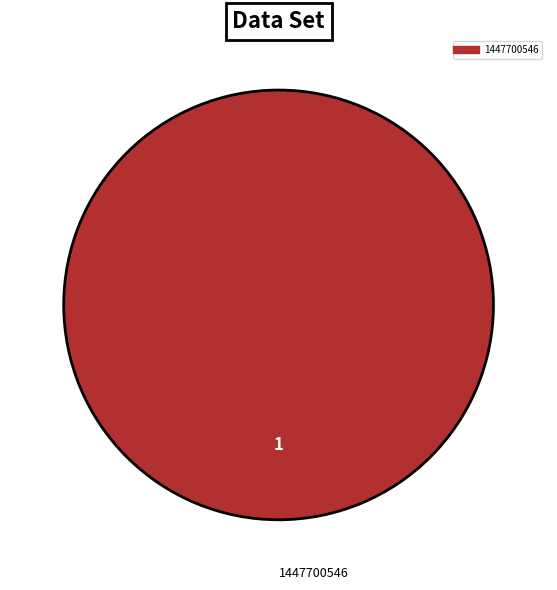

Is there a majority slice in this chart?

Yes